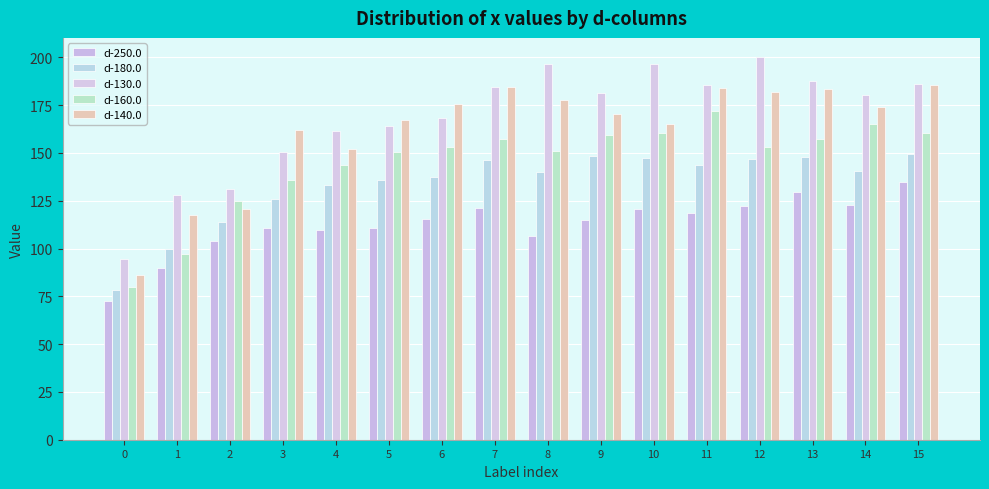

Which series has the largest range (max minus min)?

d-130.0